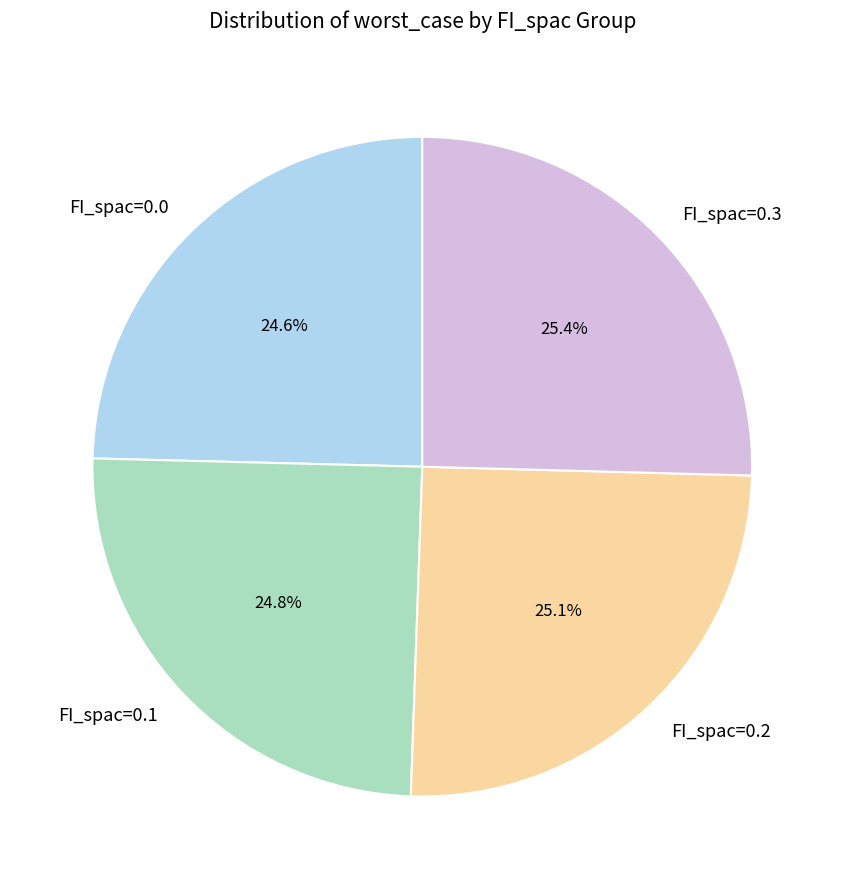

How many segments does this pie chart have?

4